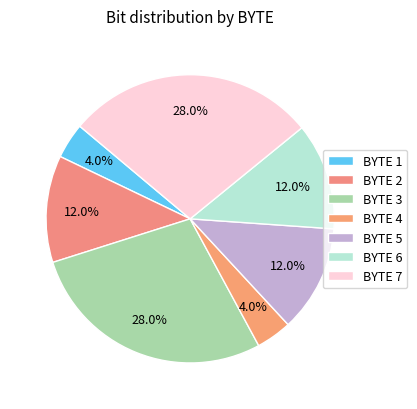

Combined, what portion of the pie is BYTE 4 and BYTE 1?

8.0%